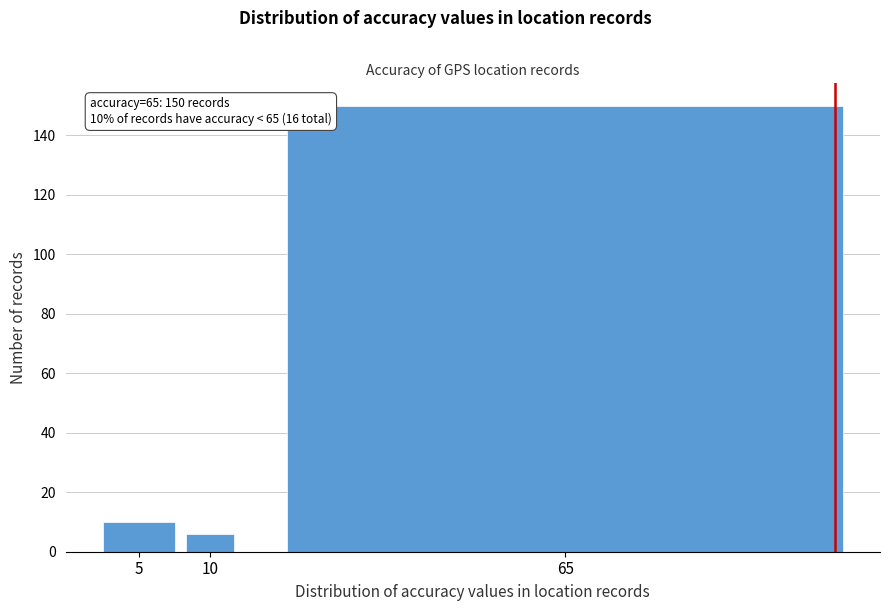

Reading right to left, what are all the values shown in this chart?

65=150	10=6	5=10